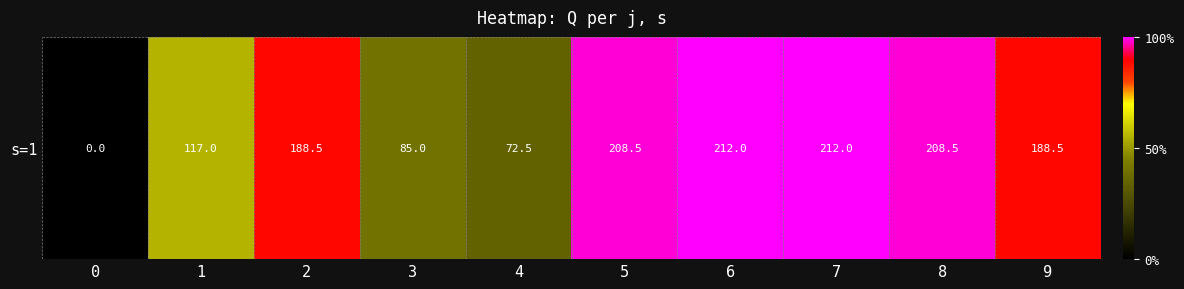

Is it true that the value at 9 is 188.5?

True